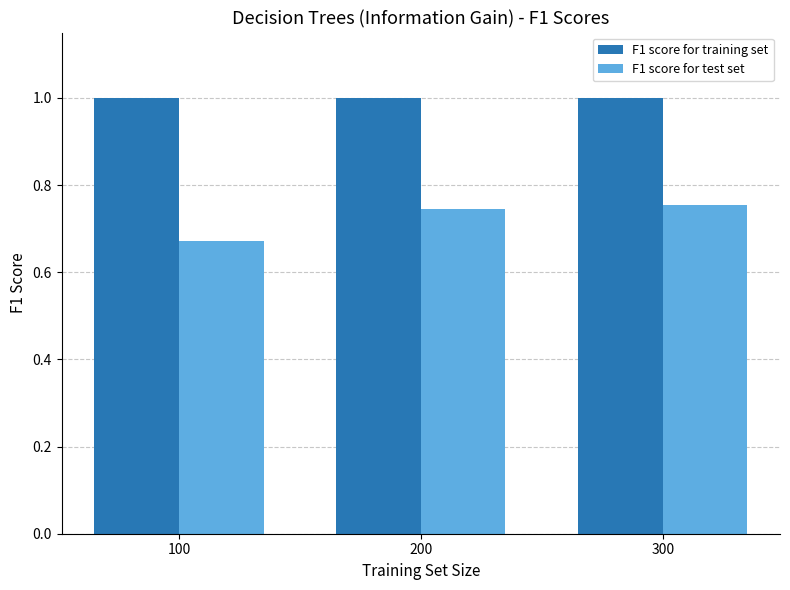

What are all the series names shown in the legend?

F1 score for training set, F1 score for test set